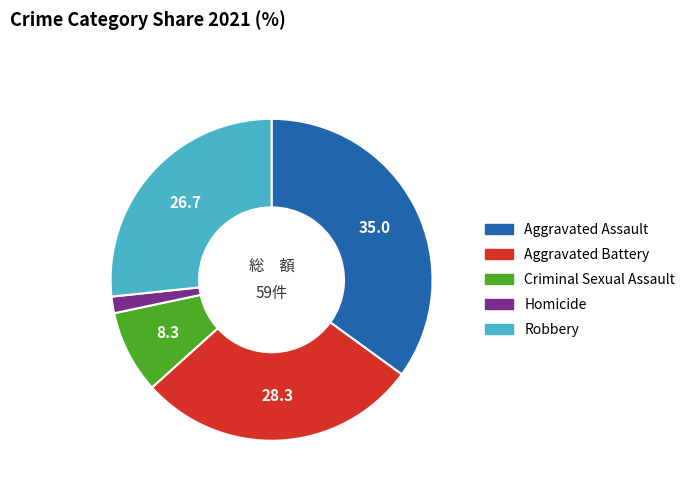

Is there any slice that represents more than half of the pie?

No